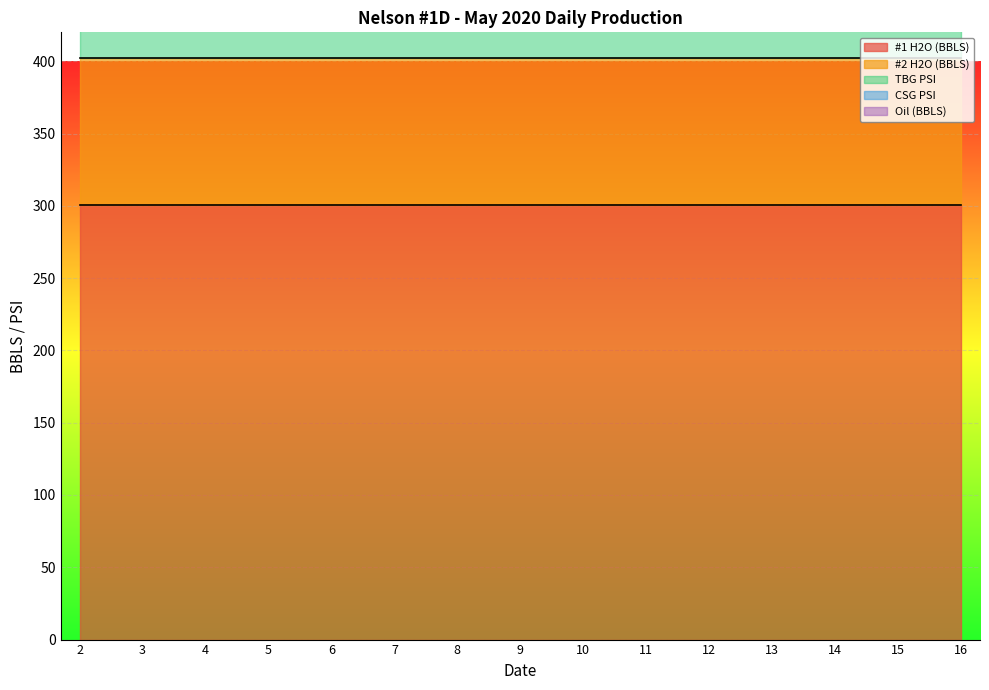

True or false: #1 H2O (BBLS) and #2 H2O (BBLS) intersect in this chart.

False